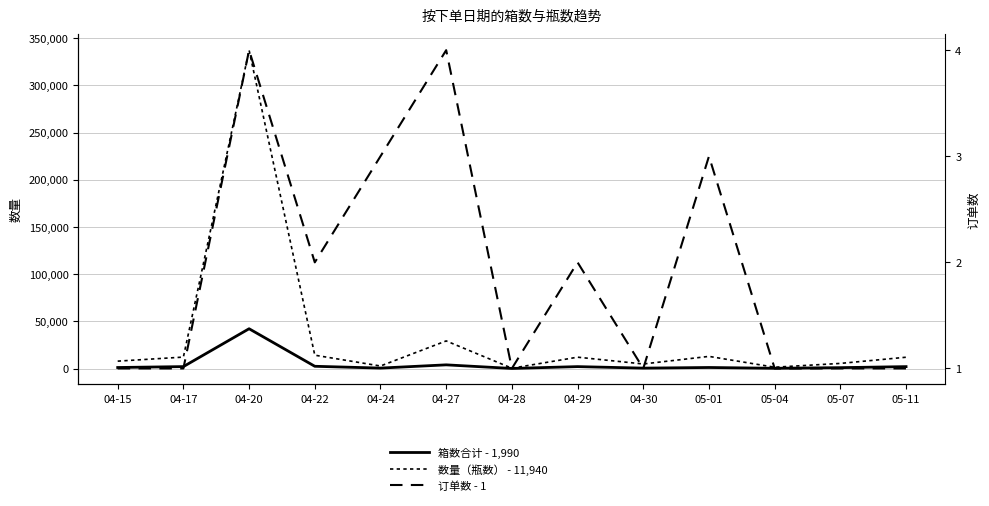

What is the sum of the 数量（瓶数） values at 05-07 and 04-30?

10200